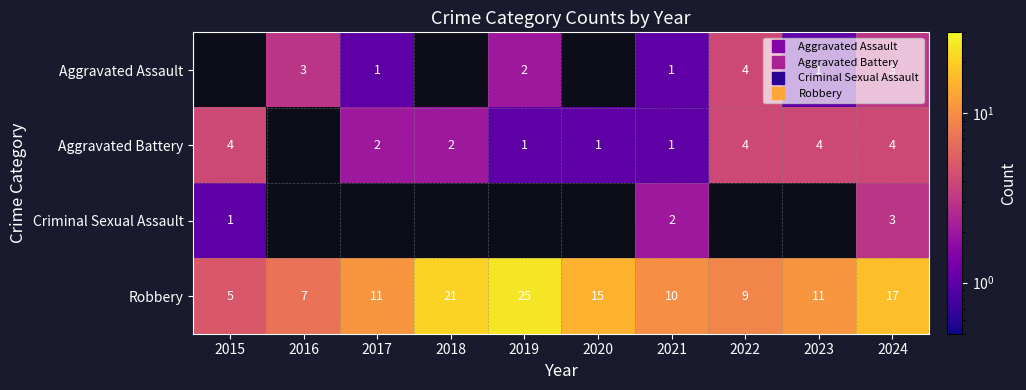

Which category has the lowest value in the Robbery series?

2015